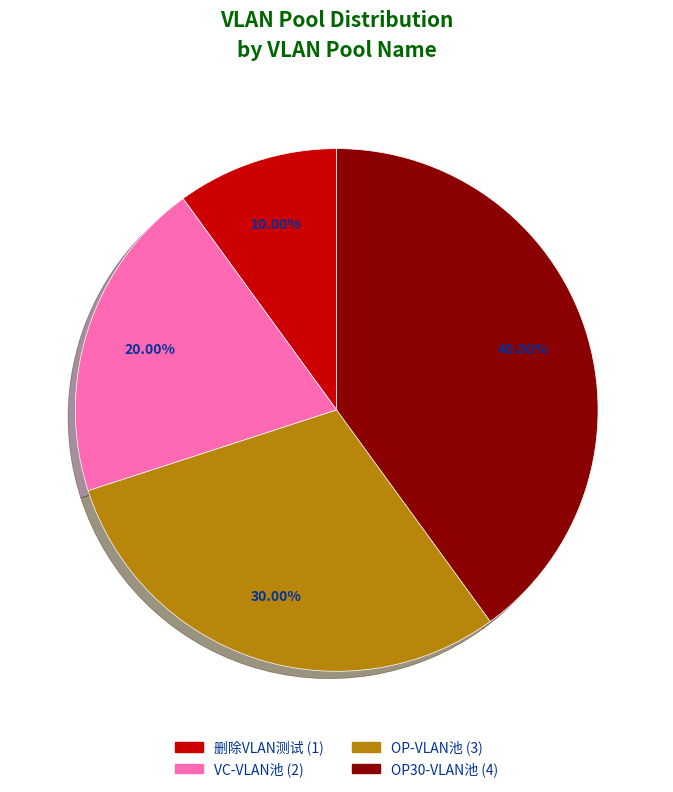

What is the largest slice in the pie chart?

OP30-VLAN池